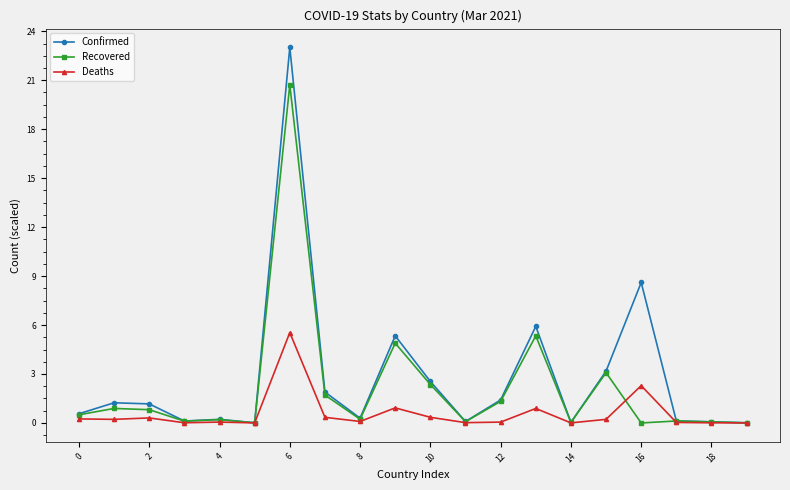

What is the difference between the second highest and minimum values in the Recovered series?

5.3